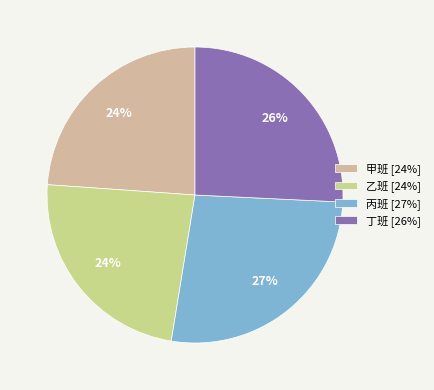

Combined, do 丙班 [27%] and 丁班 [26%] account for over 50%?

Yes